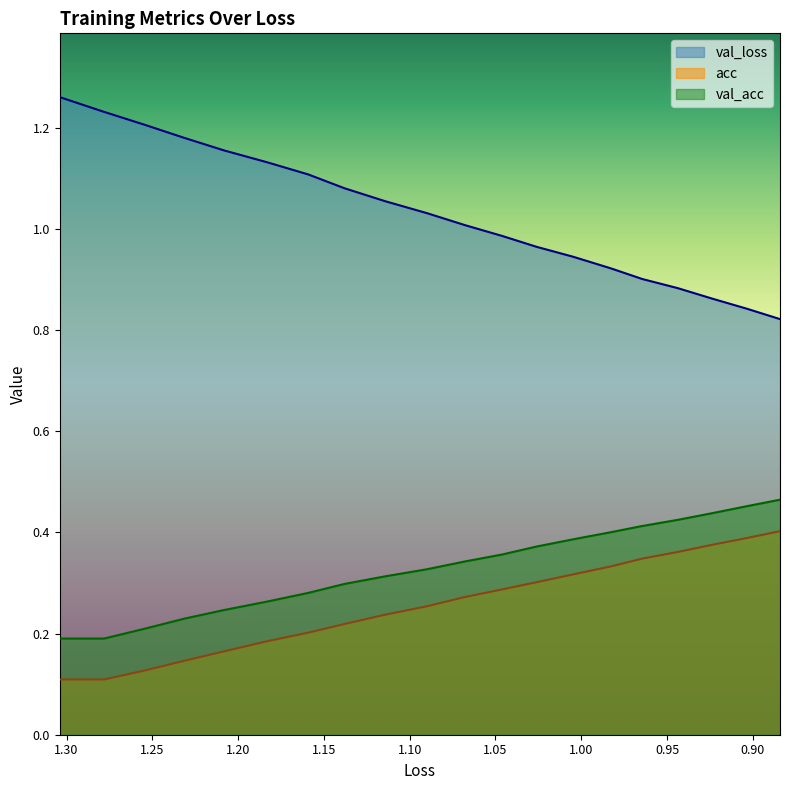

What is the minimum value for acc?

0.1